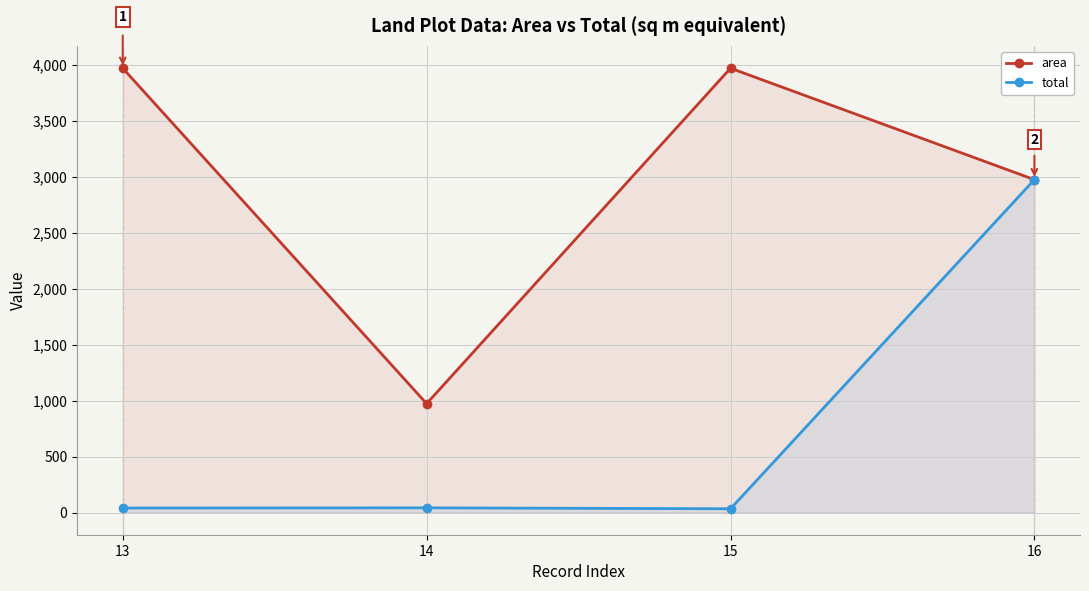

At which label does area reach its peak?

13